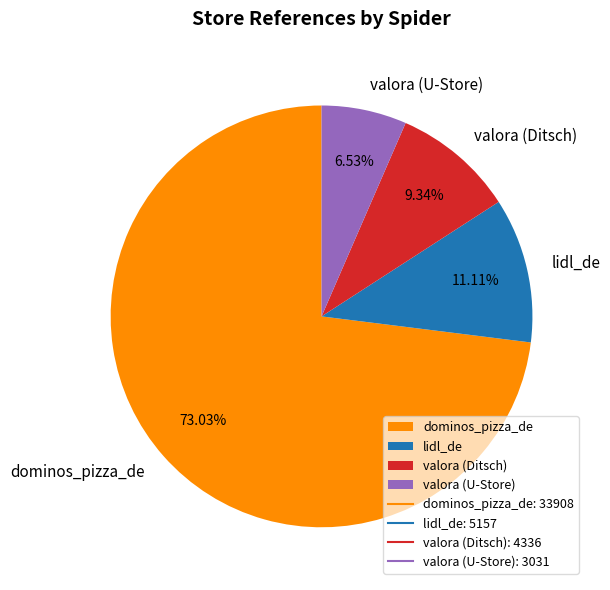

Is there any slice that represents more than half of the pie?

Yes